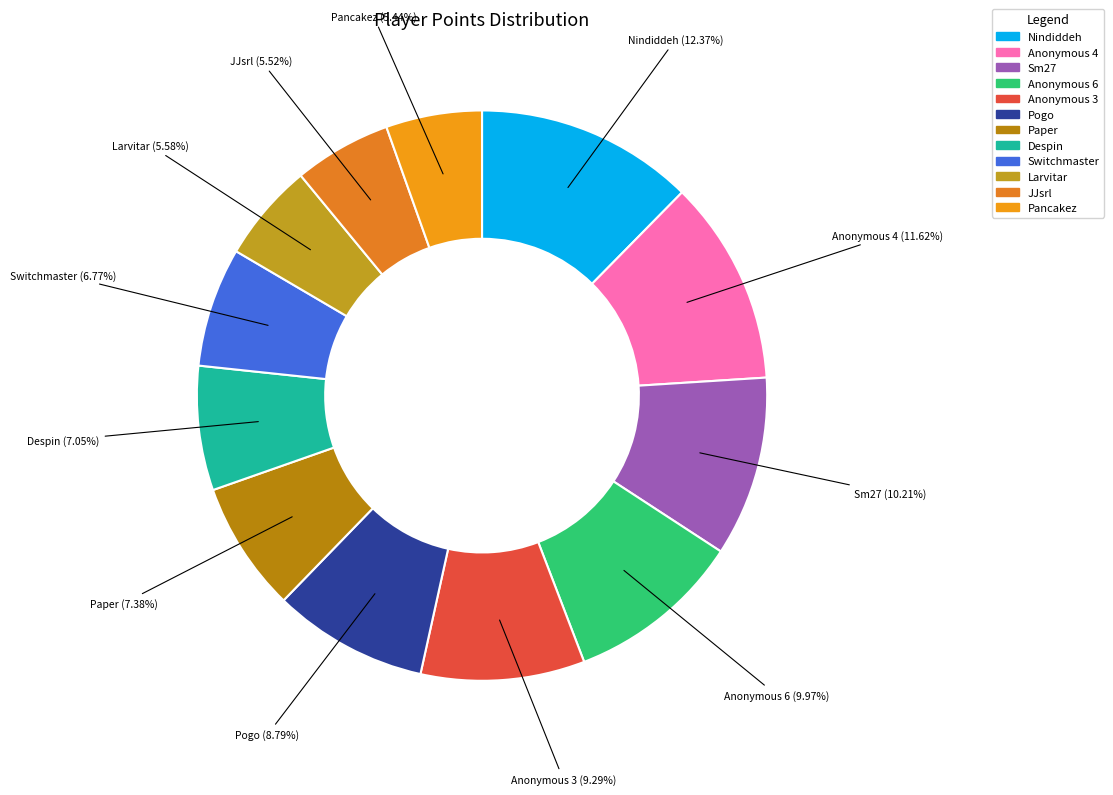

What percentage is the Nindiddeh slice, to the nearest percent?

12%